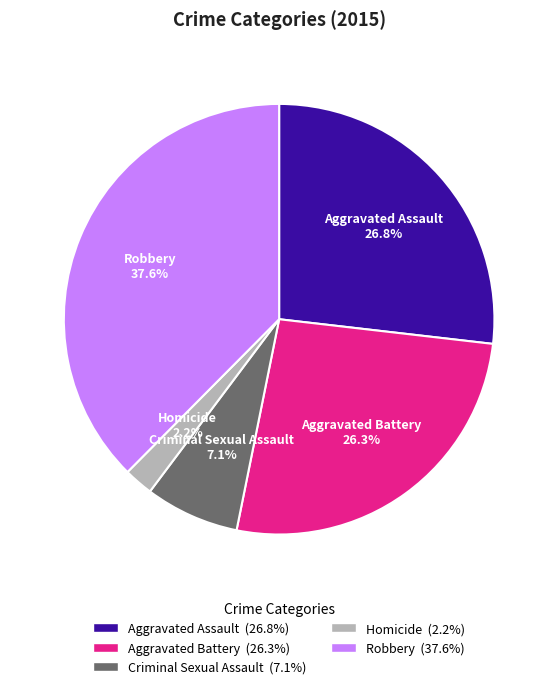

How many slices are in this pie chart?

5